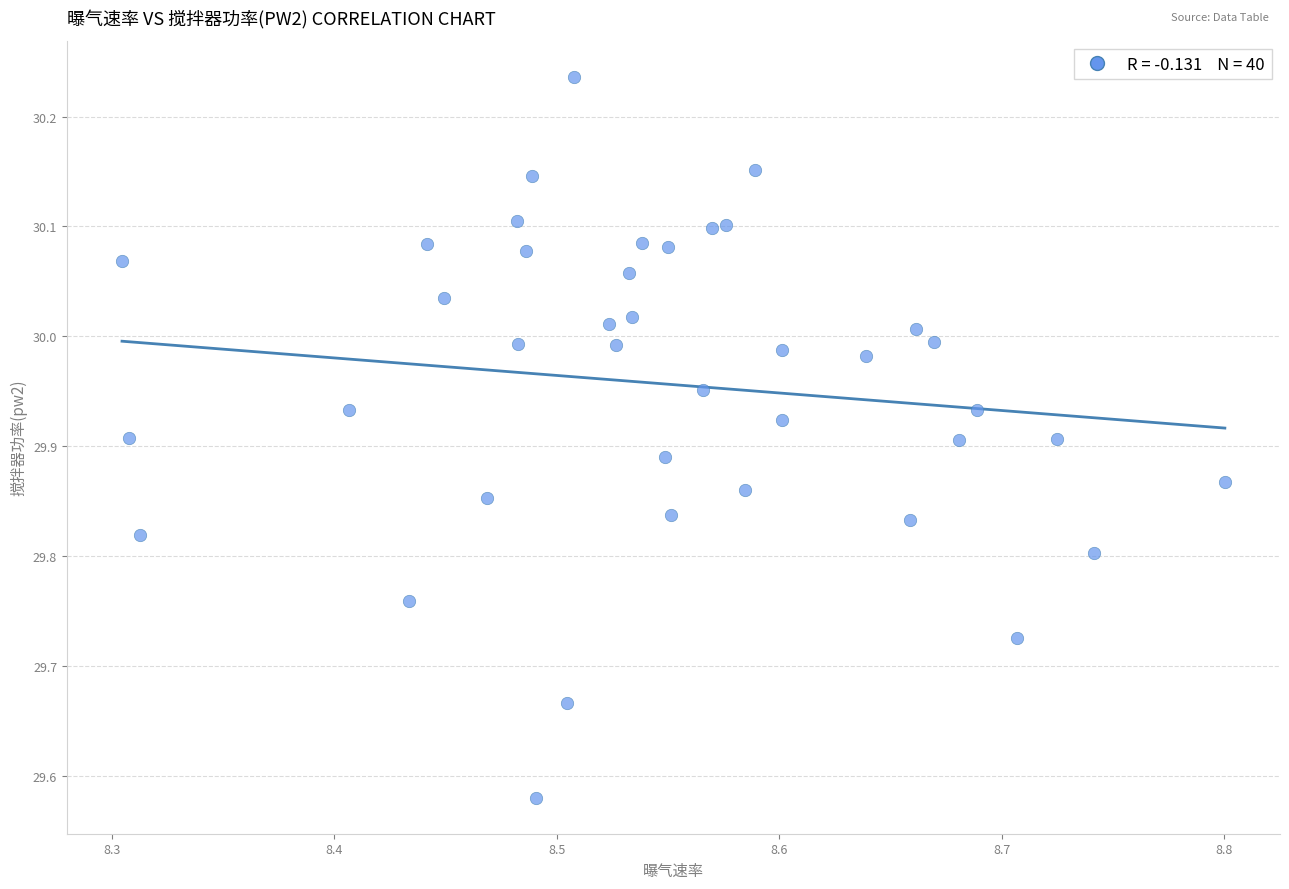

What is the range of Y values (max minus min)?

0.7